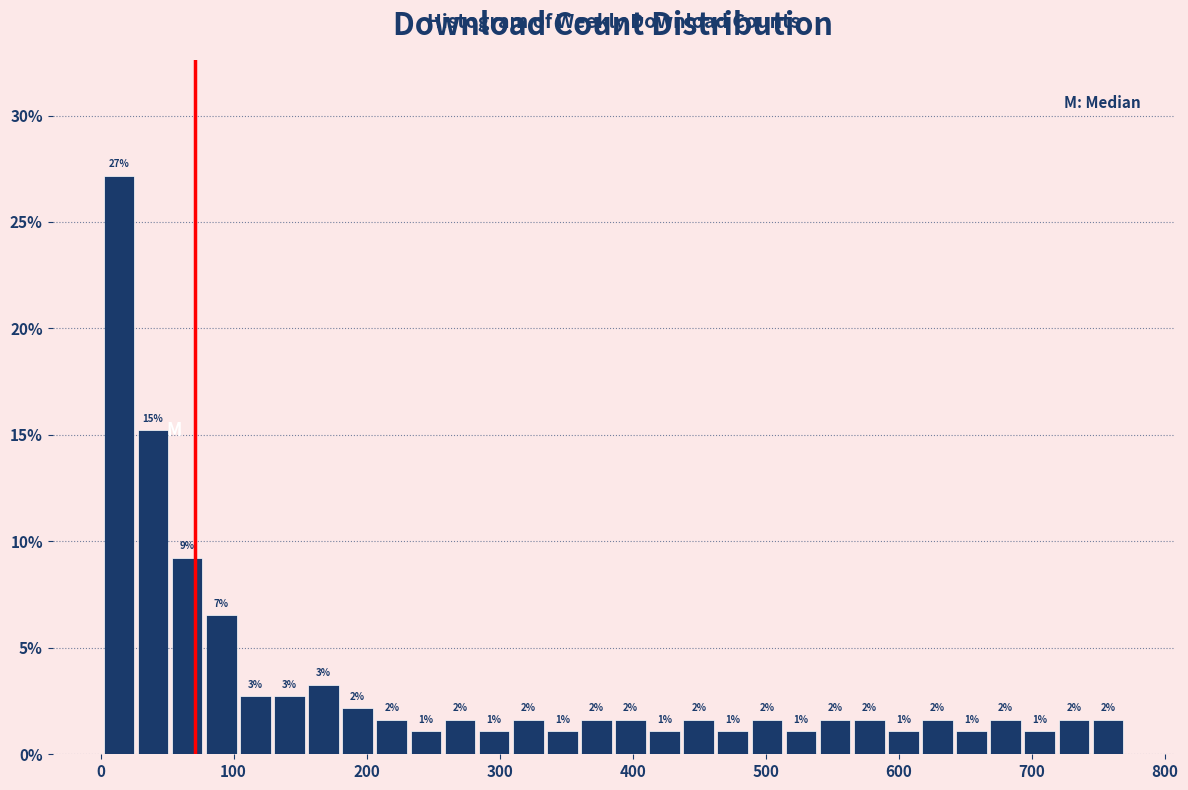

Around what value on the x-axis is the tallest bar? Give the approximate position of its centre, as read against the axis.

10